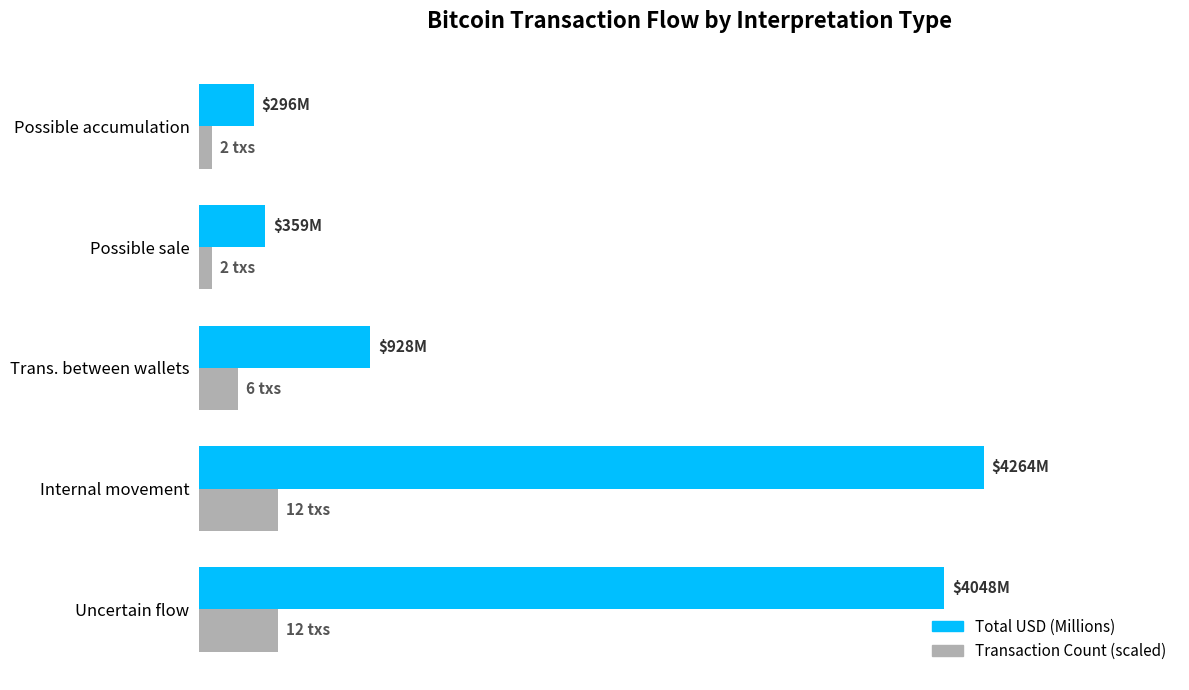

Is it true that Total USD (Millions) equals 928.4 at Trans. between wallets?

True